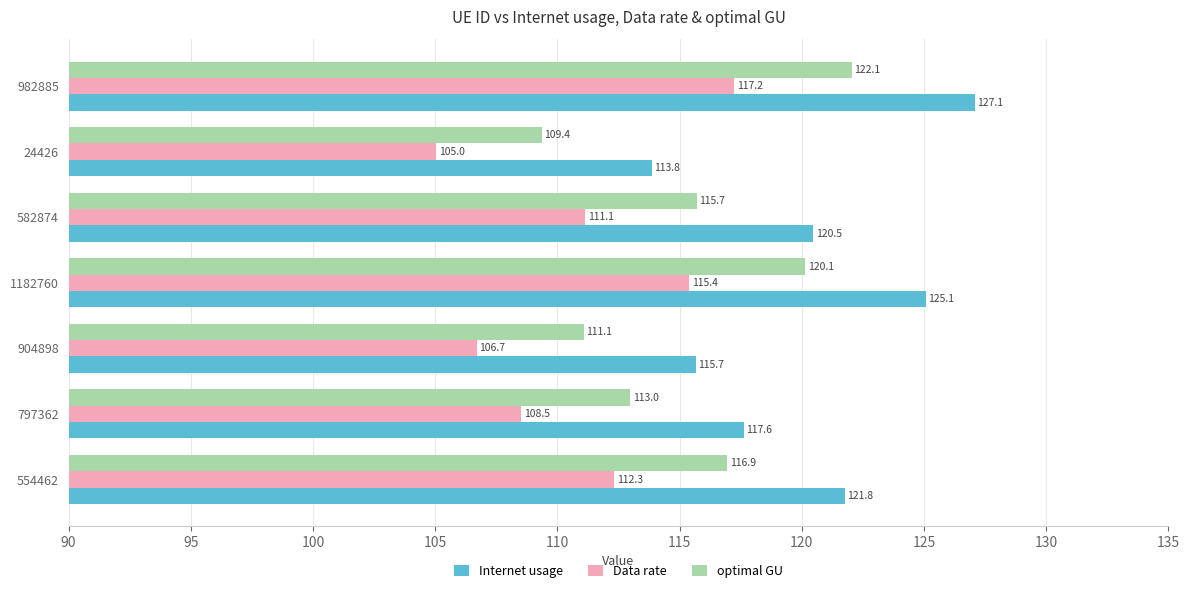

What is the spread (max minus min) of values at 1182760?

9.7